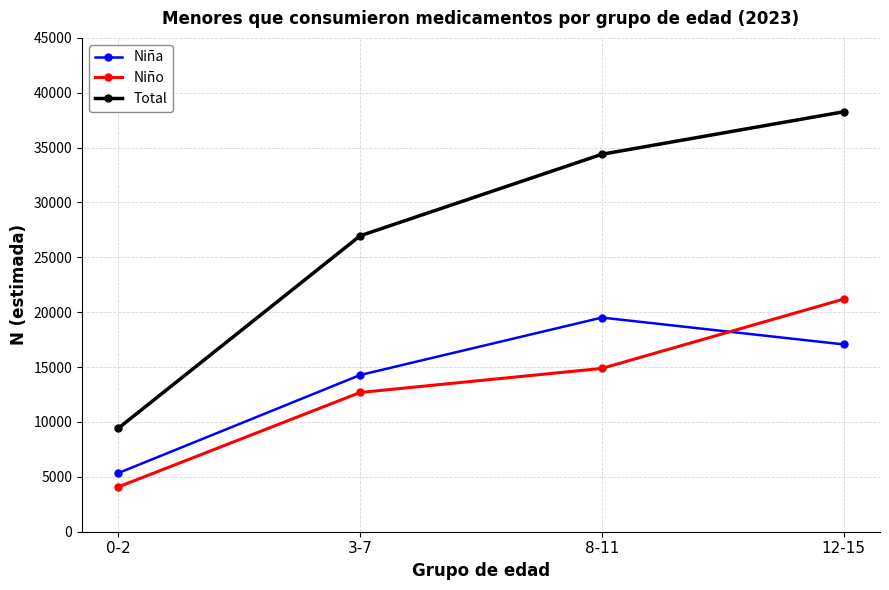

How many Niño values are between 12688 and 21200?

3